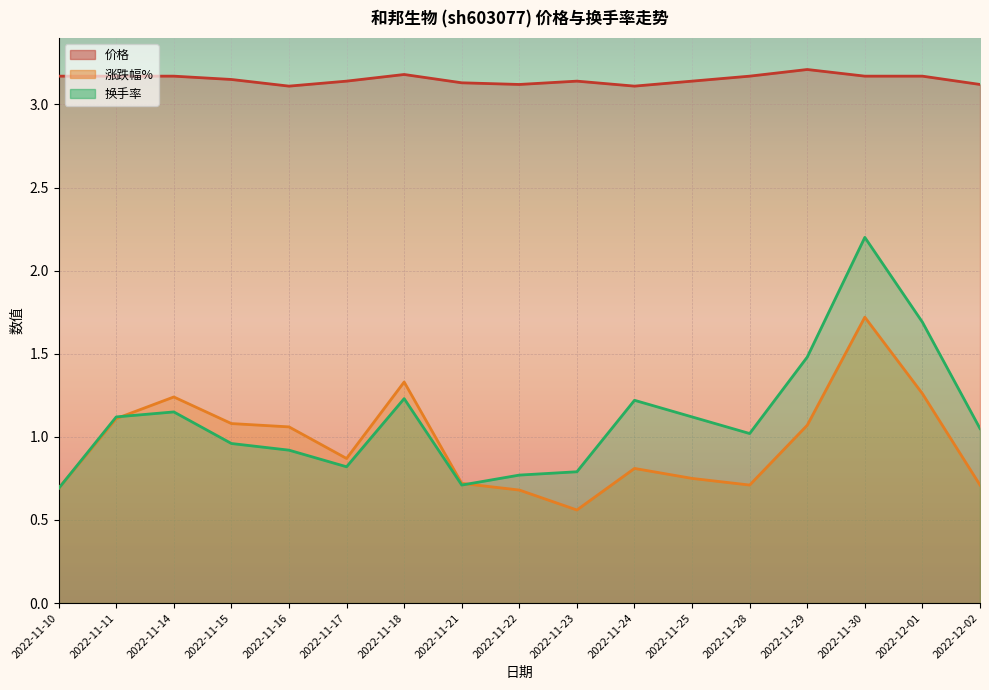

How many lines are shown in the chart?

3